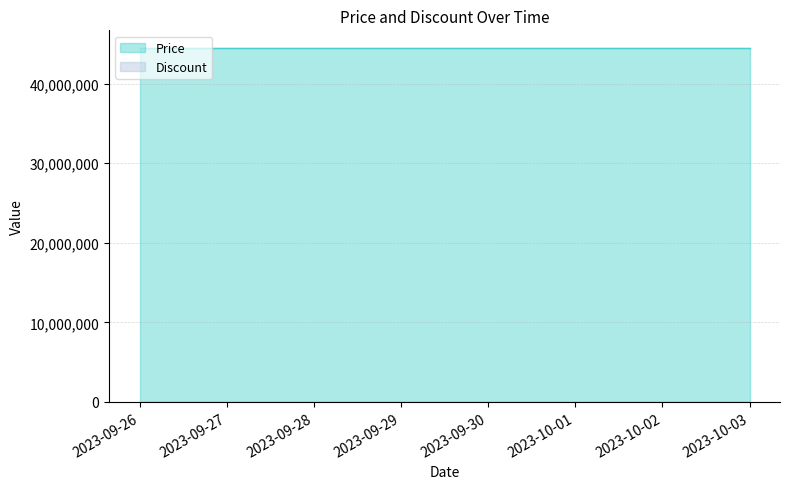

Does the chart have visible grid lines?

Yes